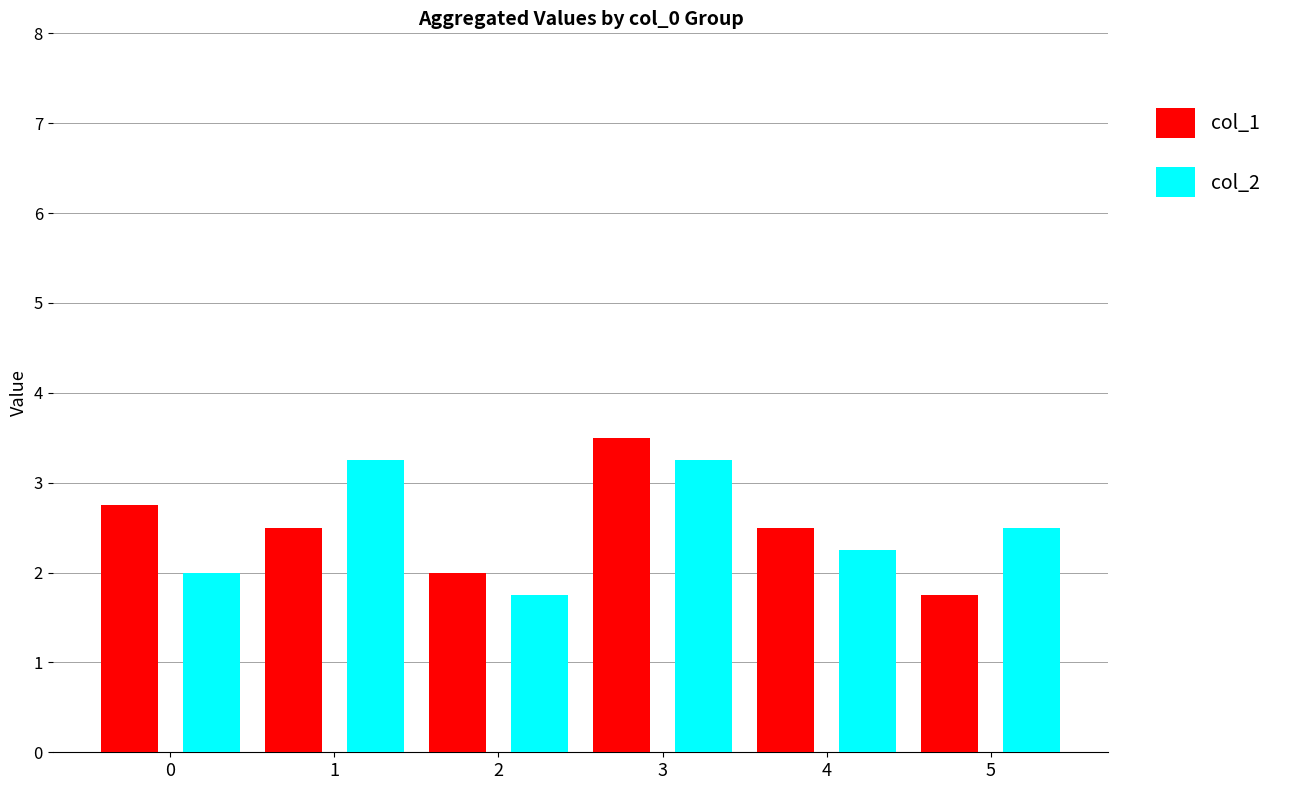

What are all the series names shown in the legend?

col_1, col_2